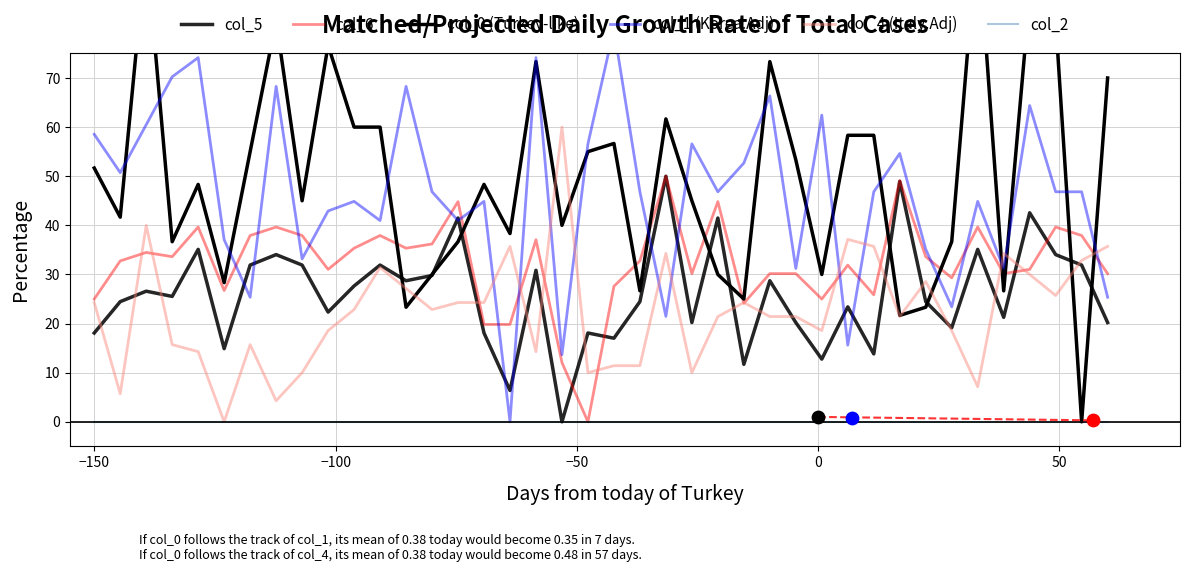

Which series reaches the maximum Y coordinate?

col_0 (Turkey-like)